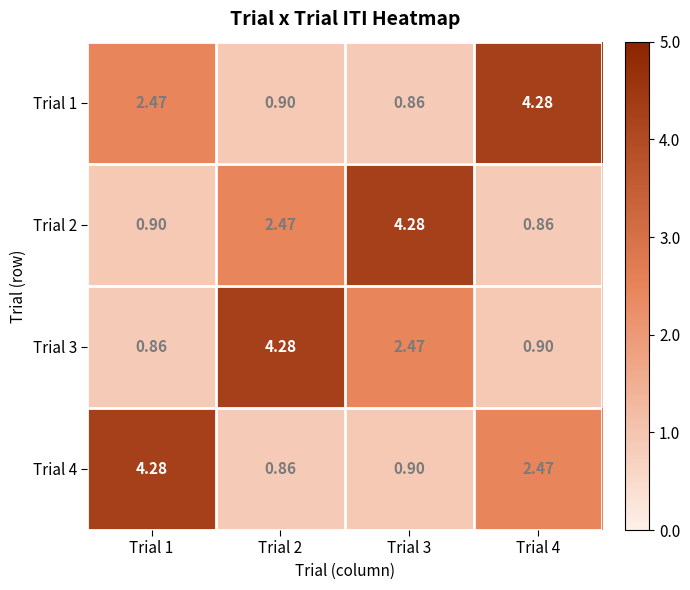

What is the maximum value shown in the chart?

4.3